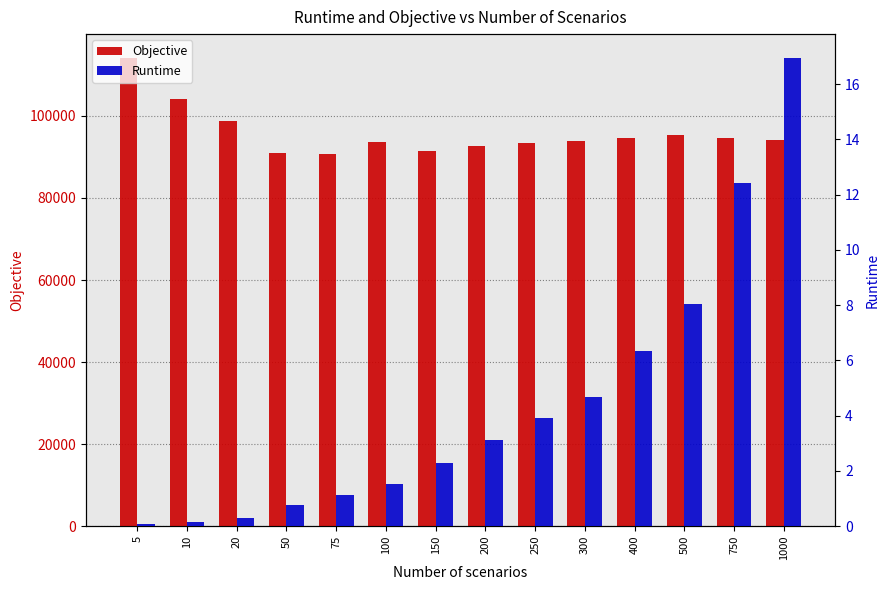

What is the value of the Objective bar at the 1st from the left?

114213.9